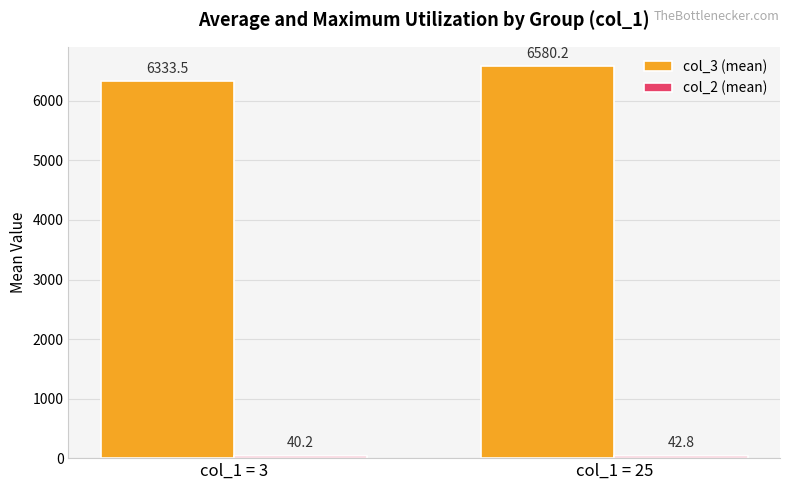

What is the total value across all series at col_1 = 3?

6373.7